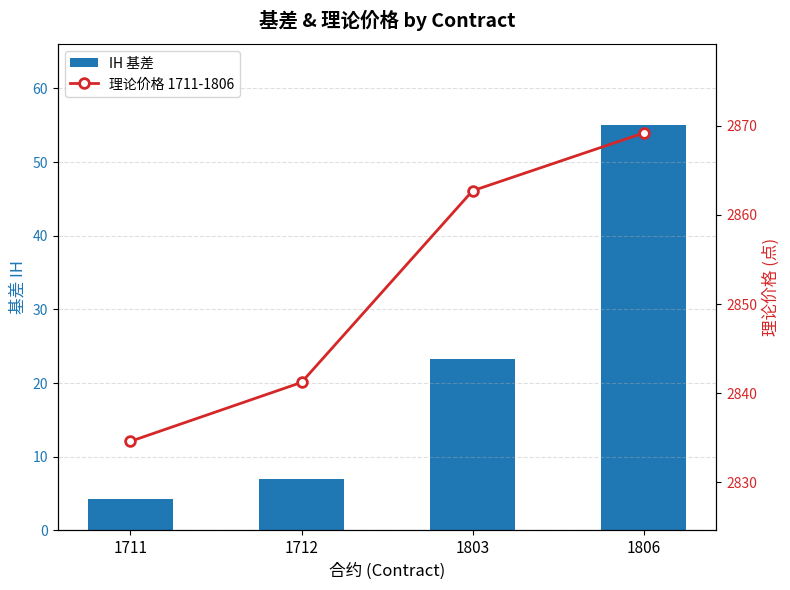

Reading left to right, list all the values displayed in this chart.

IH 基差: 4.2	7.0	23.2	55.0
理论价格 1711-1806: 2834.6	2841.2	2862.7	2869.2